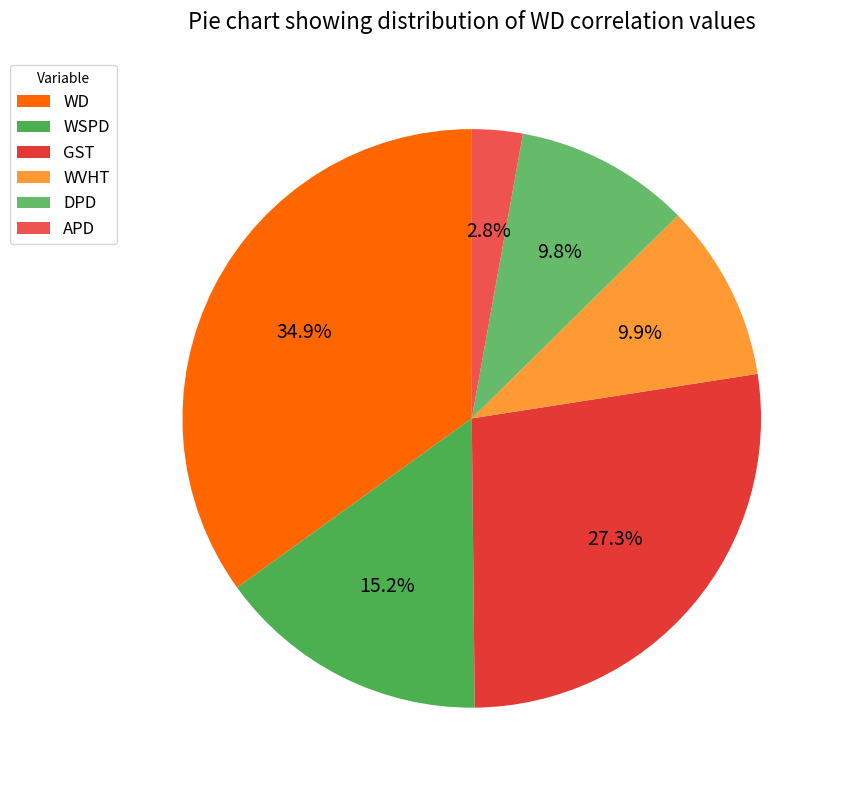

Does GST represent more than half of the total?

No